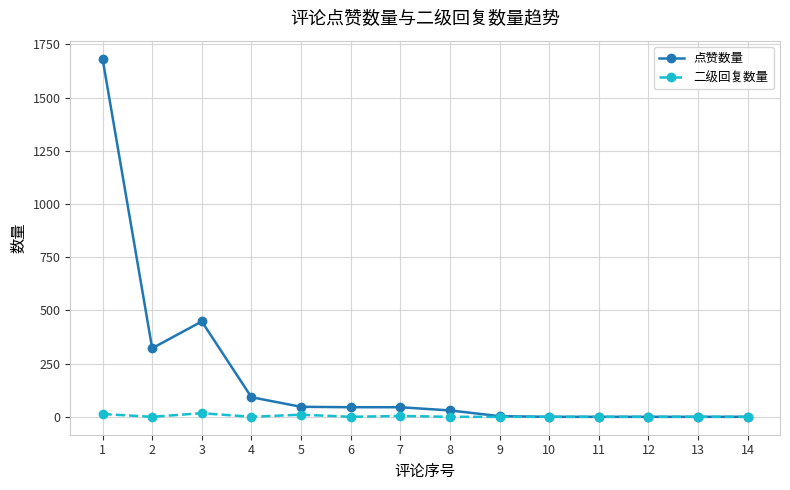

The 点赞数量 series shows 448 at 3. True or false?

True